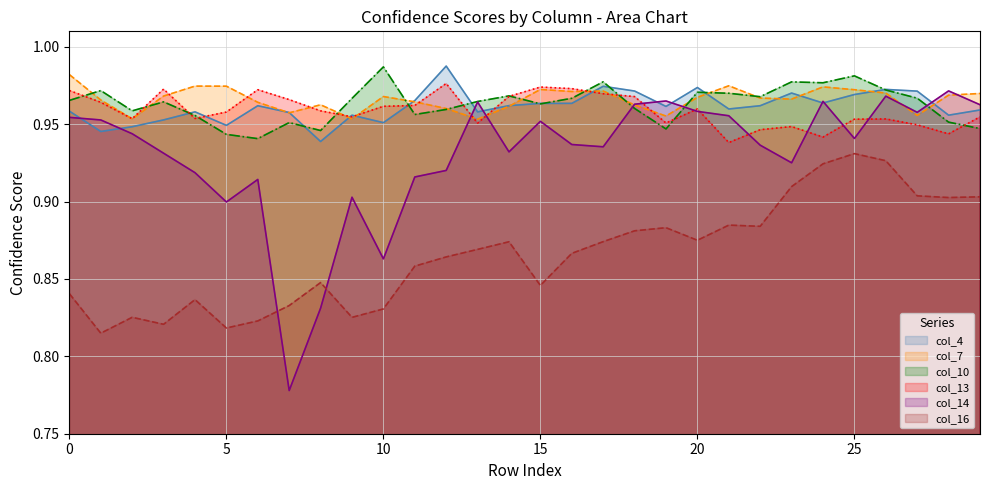

List the series in order of their peak value, lowest first.

col_16, col_14, col_13, col_7, col_10, col_4